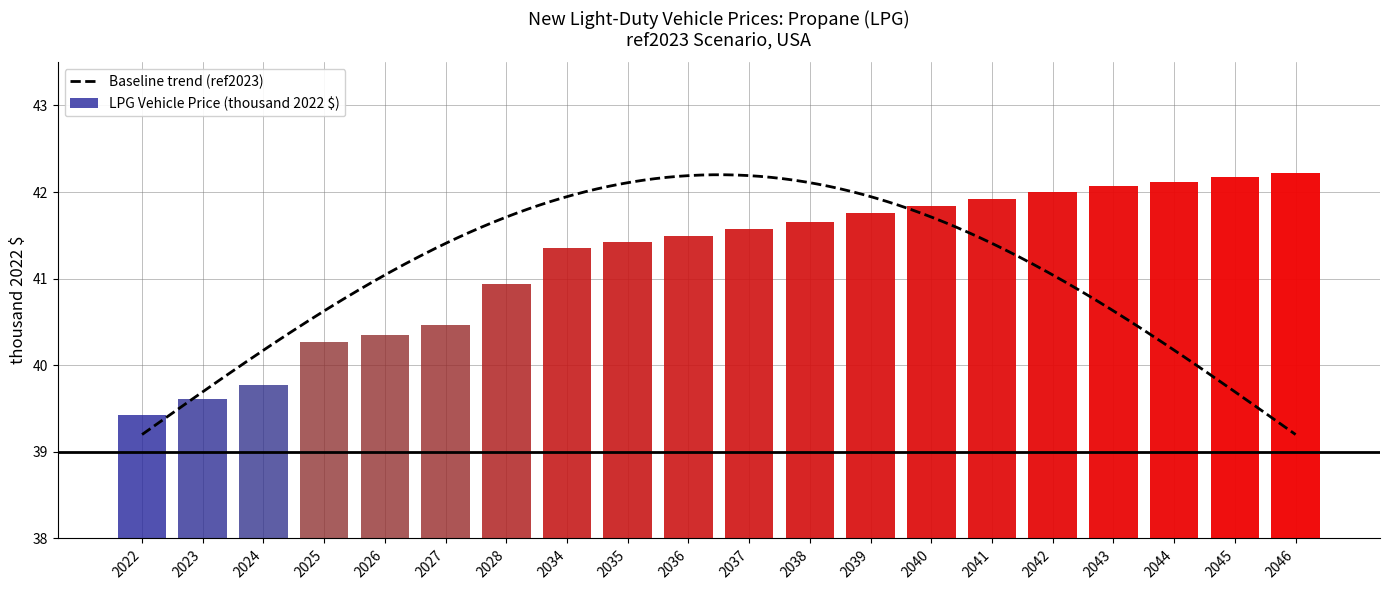

Rank the categories by value from highest to lowest.

2046, 2045, 2044, 2043, 2042, 2041, 2040, 2039, 2038, 2037, 2036, 2035, 2034, 2028, 2027, 2026, 2025, 2024, 2023, 2022